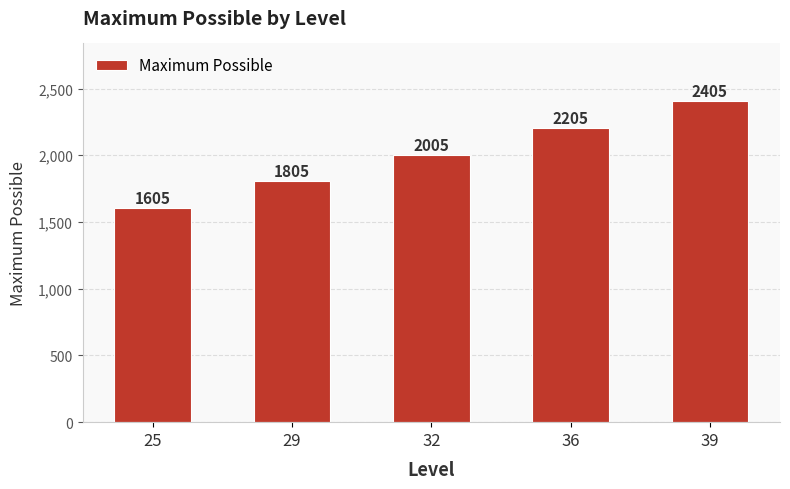

How many distinct data groups are displayed?

1